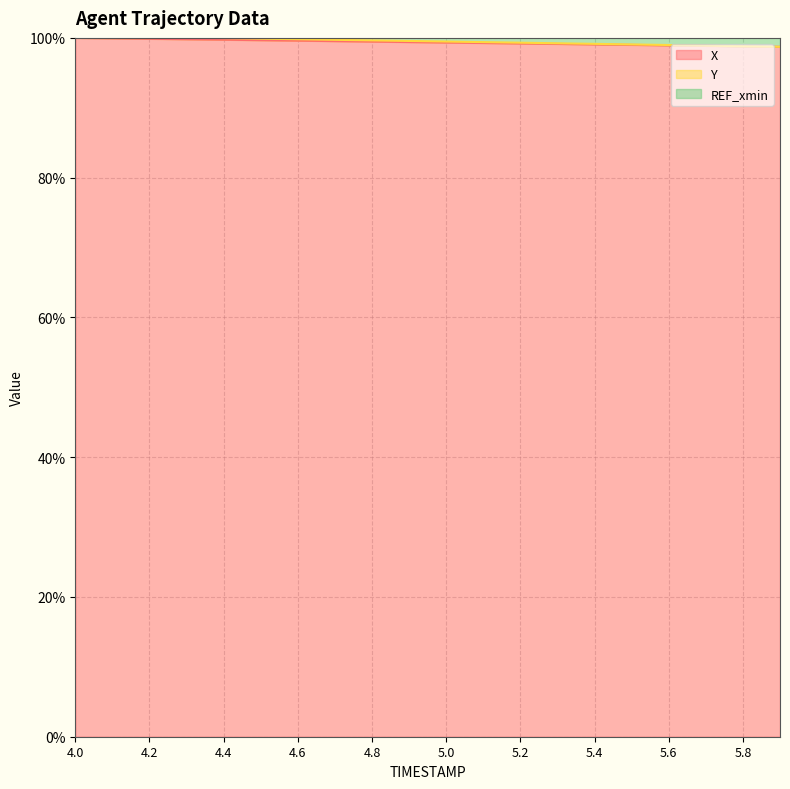

What is the difference between the X values at 4.8 and 4.7?

0.1